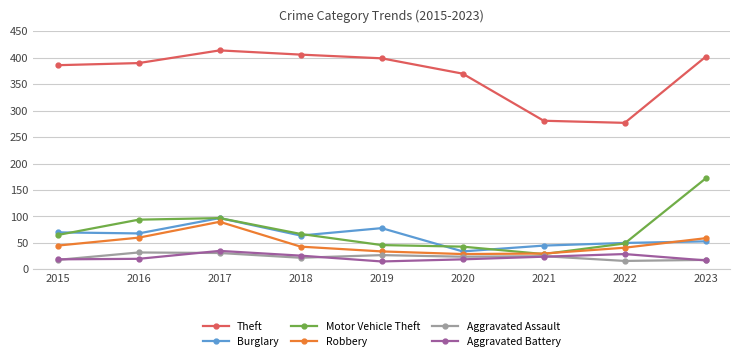

What is the total value across all series at 2023?

721